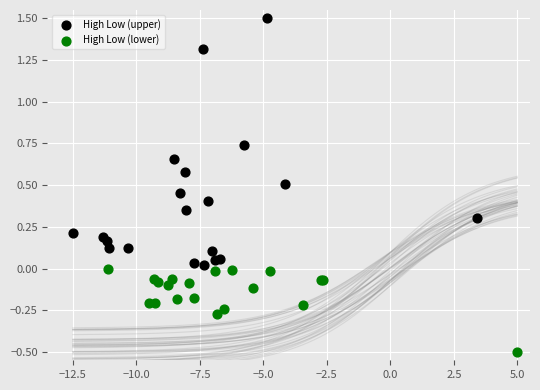

What are all the series names shown in the legend?

High Low (upper), High Low (lower)